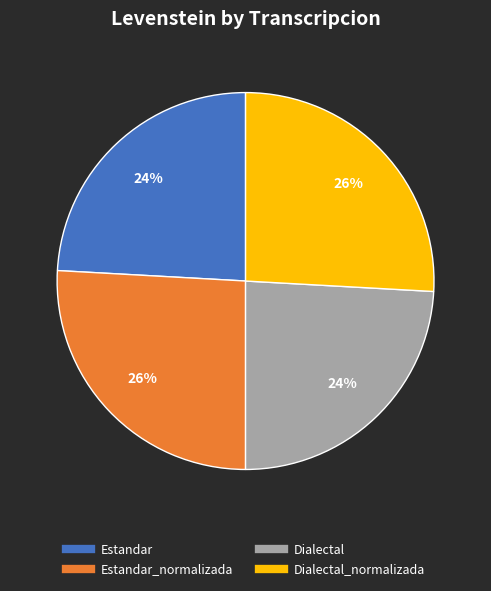

Is there any slice that represents more than half of the pie?

No